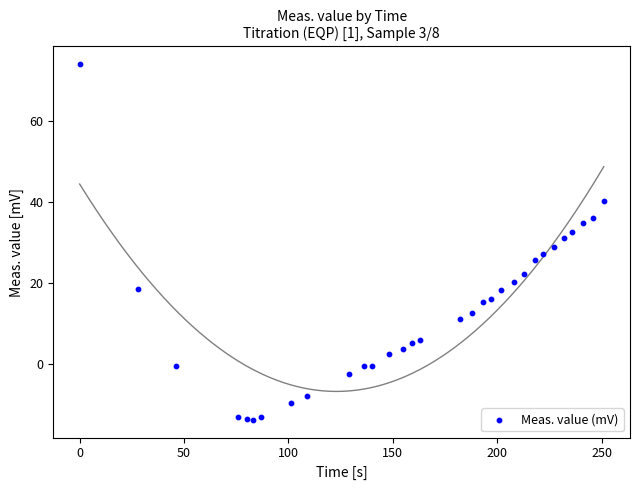

What is the range of Y values (max minus min)?

88.0